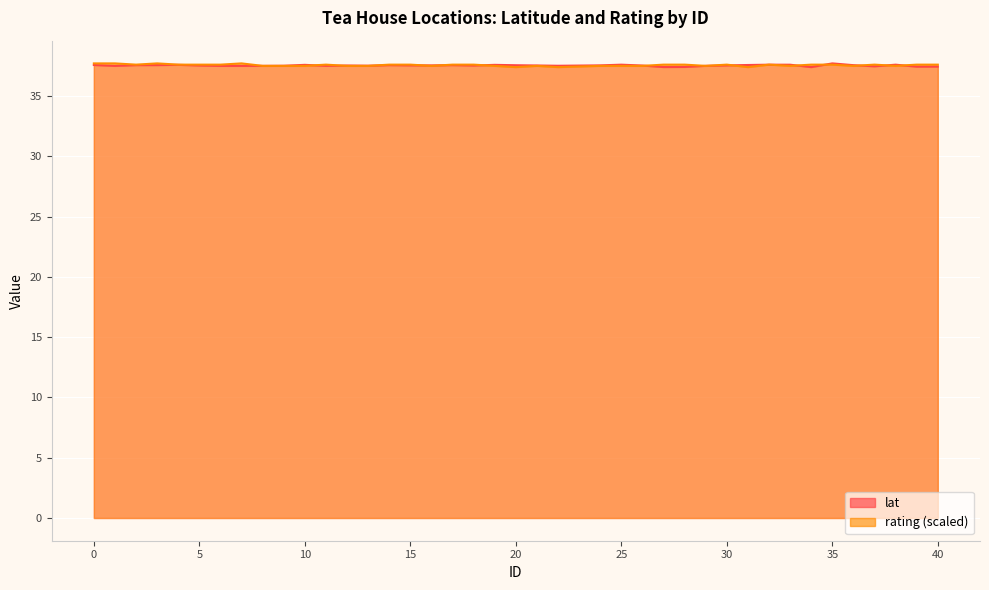

True or false: rating has more than 0 interior local peaks.

True